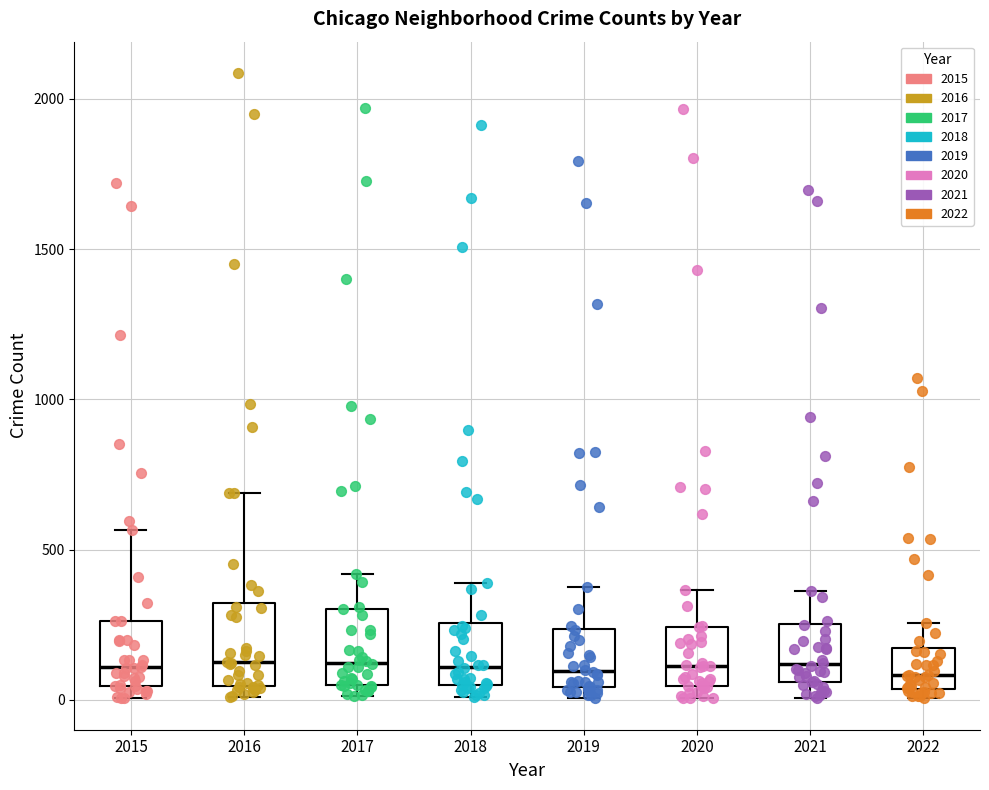

Reading left to right, read every box against the y-axis: the position of its median line, the range the box covers, and the ends of its whiskers. The values are not printed on the chart, so give them approximately, as read against the axis.

2015: median 100, box 50 to 250, whiskers 0 to 550
2016: median 150, box 50 to 300, whiskers 0 to 700
2017: median 100, box 50 to 300, whiskers 0 to 400
2018: median 100, box 50 to 250, whiskers 0 to 400
2019: median 100, box 50 to 250, whiskers 0 to 400
2020: median 100, box 50 to 250, whiskers 0 to 350
2021: median 100, box 50 to 250, whiskers 0 to 350
2022: median 100, box 50 to 150, whiskers 0 to 250